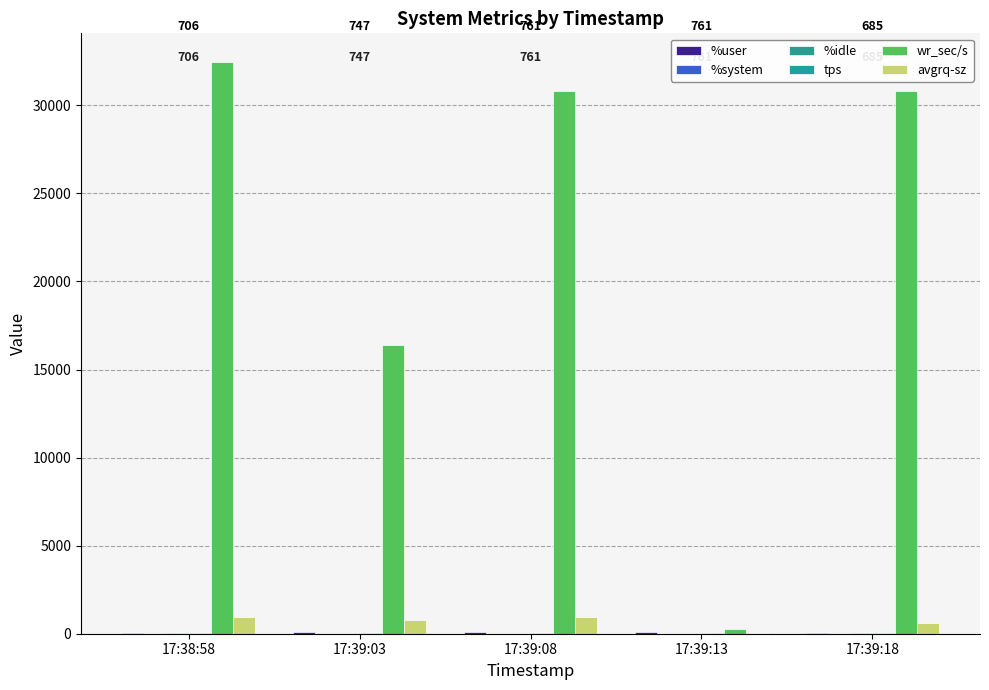

Are the bars horizontal?

No